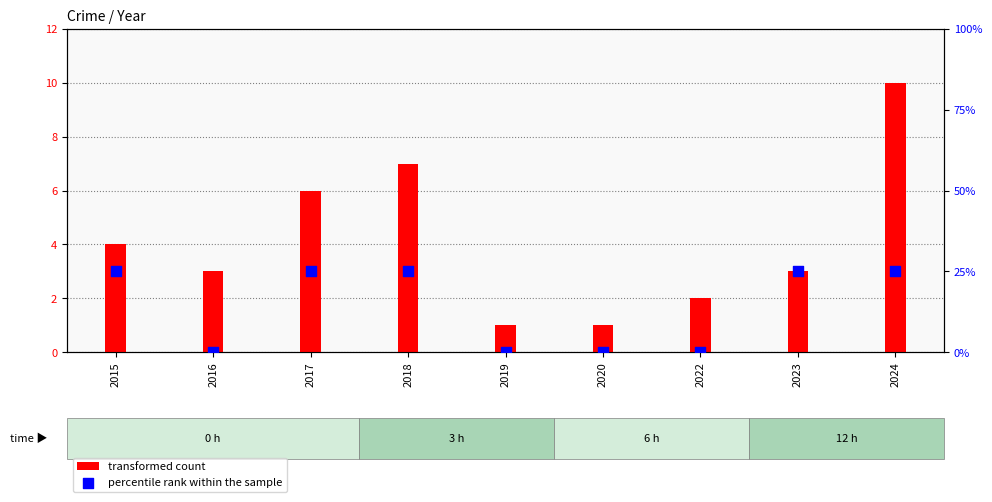

Which series has the largest total across all categories?

transformed count